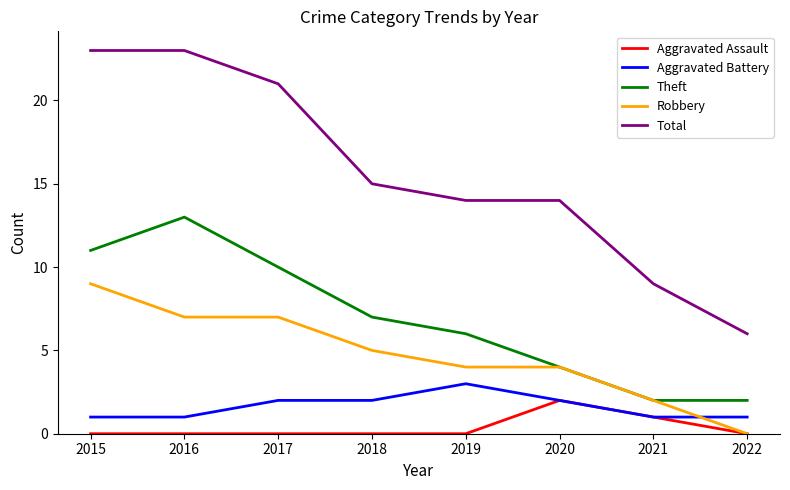

True or false: Aggravated Battery and Total intersect in this chart.

False